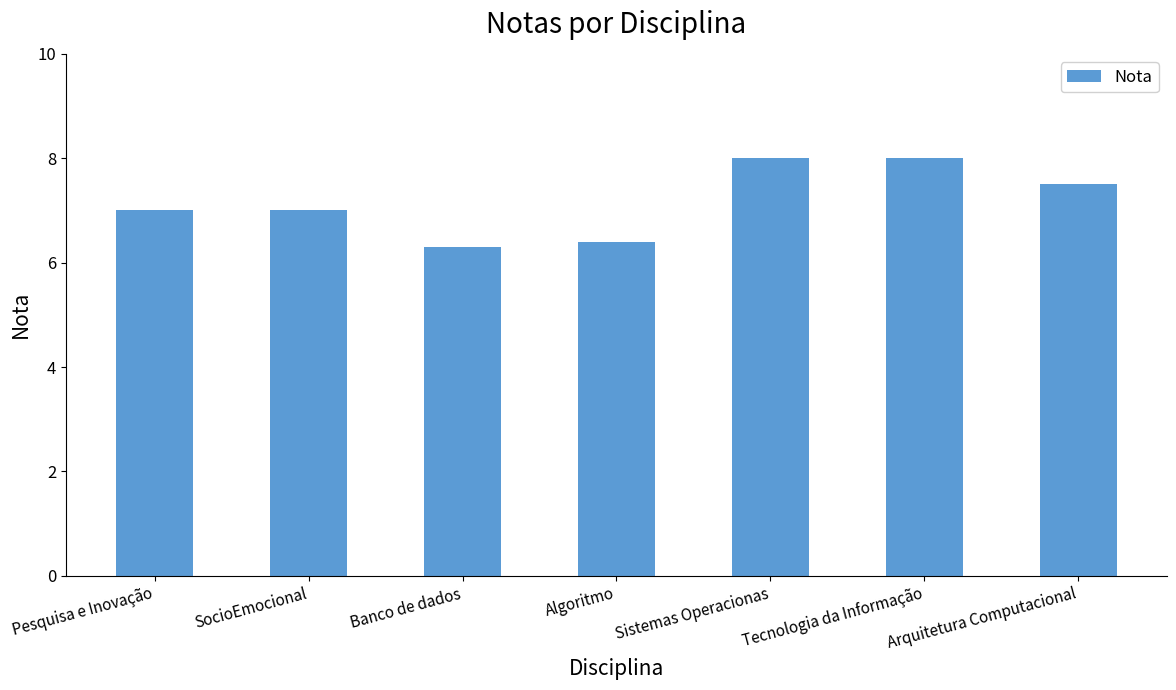

What value does the data have at Banco de dados?

6.3